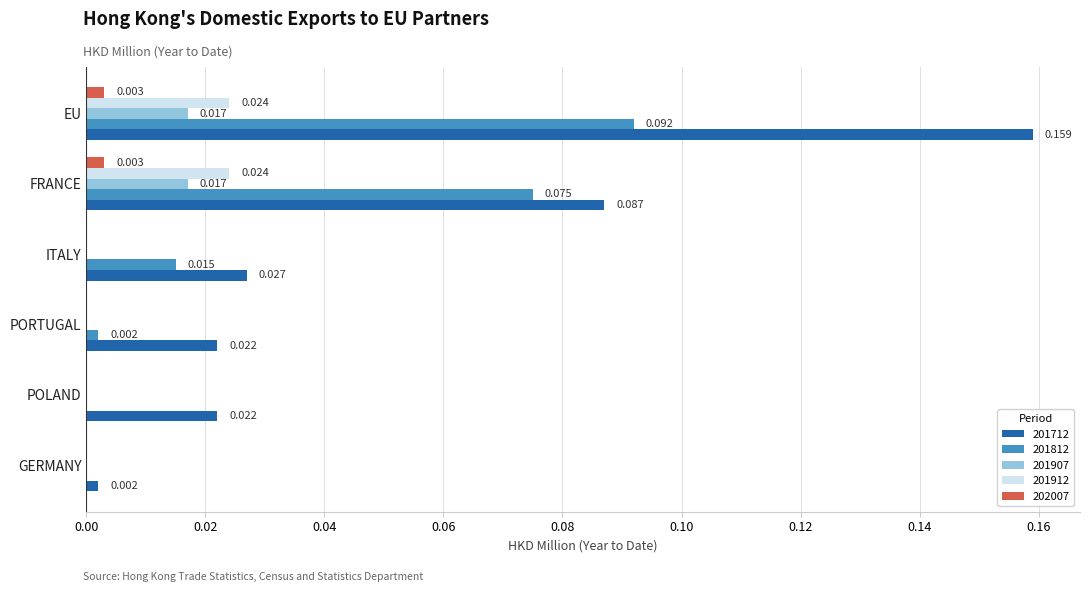

Where is 201712 nearest to the value 0?

GERMANY